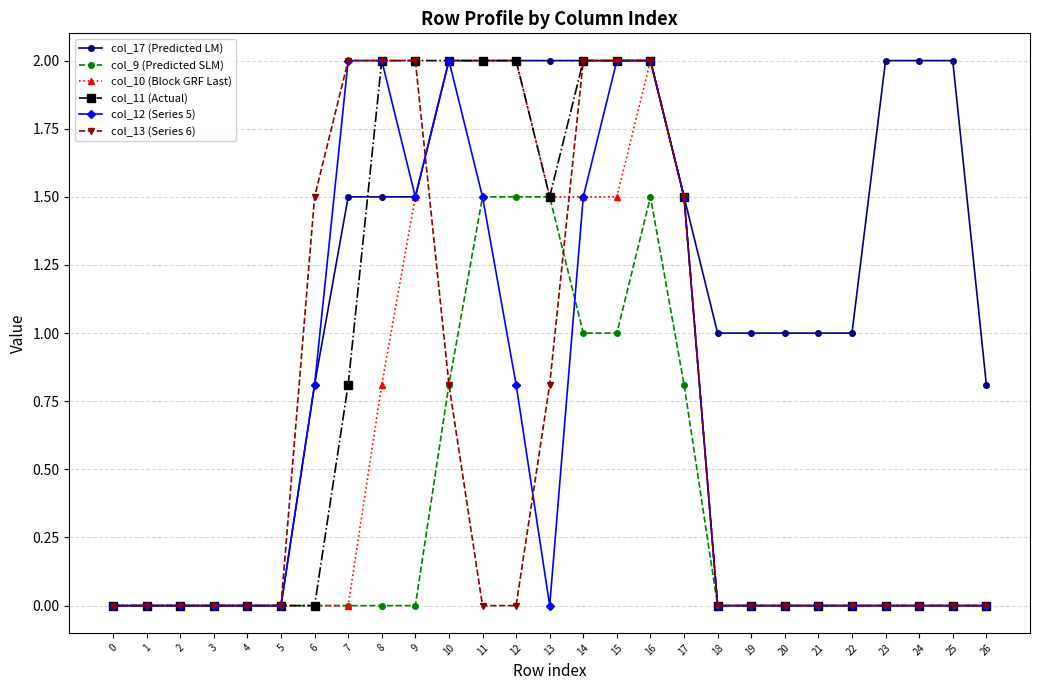

What is the value of the col_17 (Predicted LM) point at the 26th from the left?

2.0